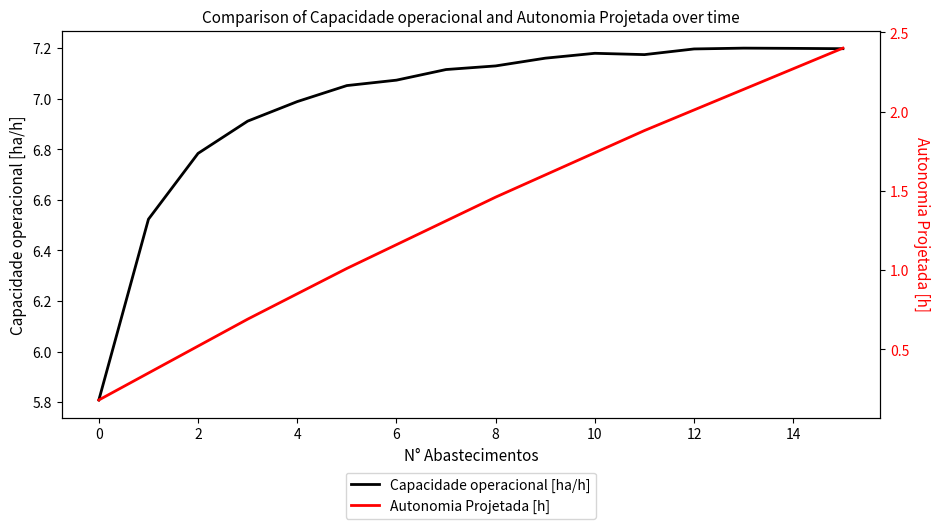

At how many categories does at least one series exceed 3?

16